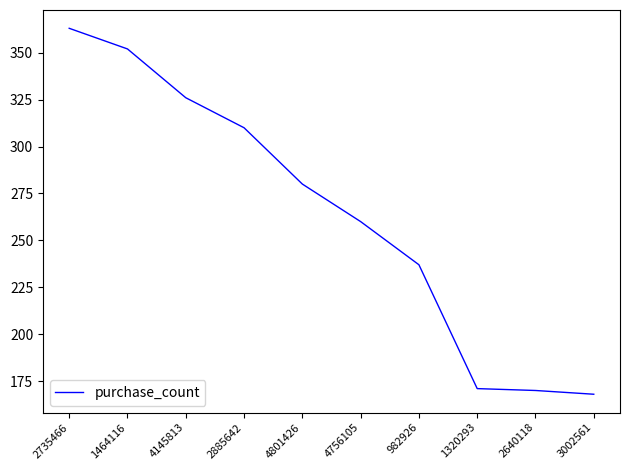

Approximately how many times larger is the value at 982926 compared to 4801426?

0.8